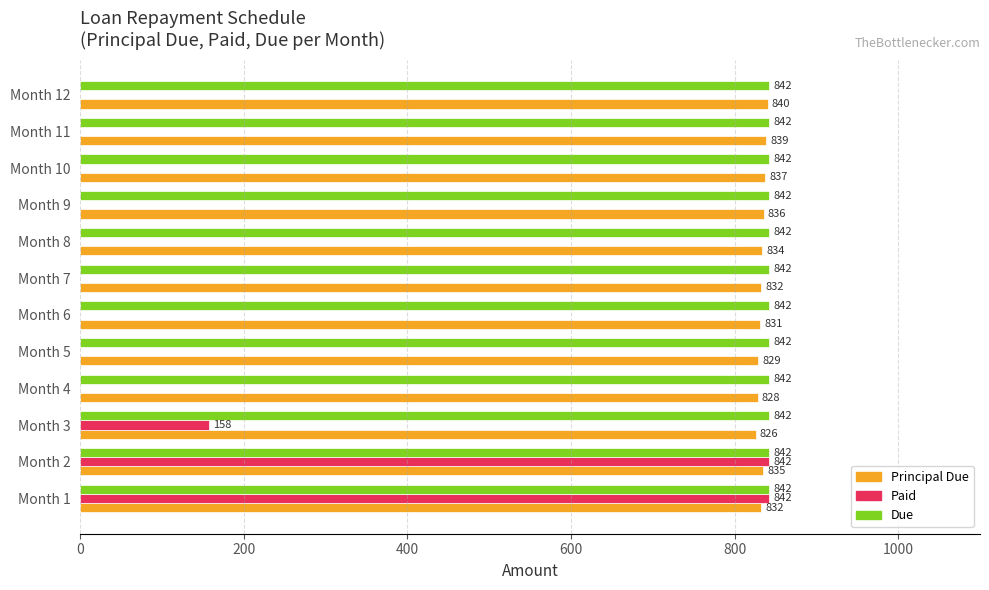

The value of Paid at Month 12 is -302.9. True or false?

False